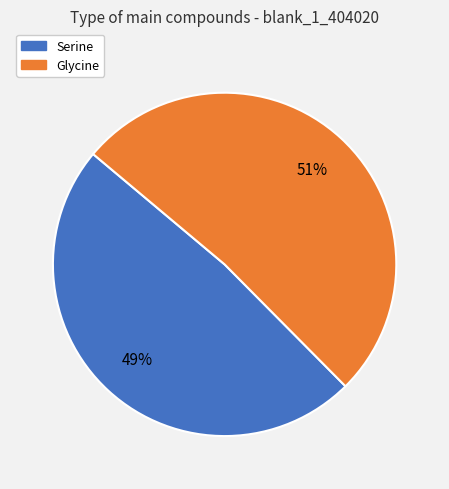

True or false: Serine accounts for 57% of the total.

False